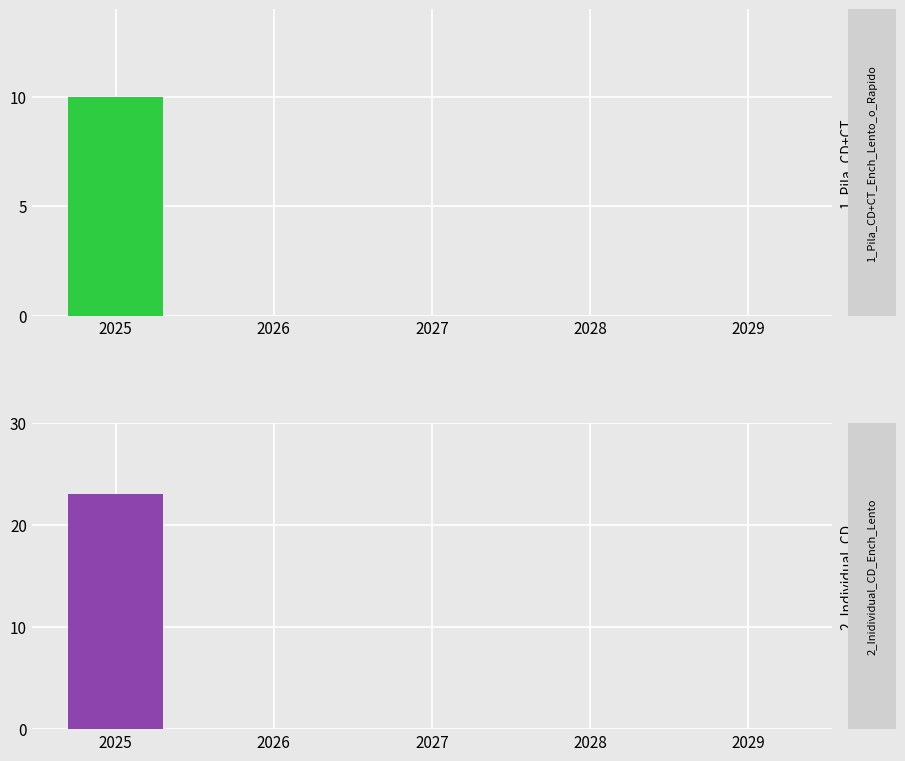

Does the chart contain stacked bars?

No